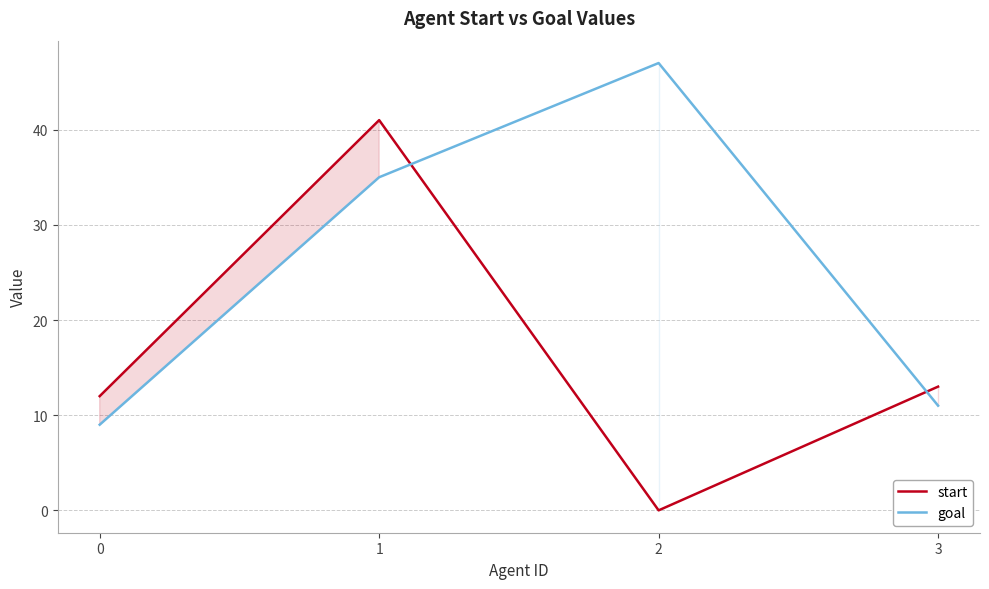

Is the value of start at 0 greater than the value of goal at 3?

Yes